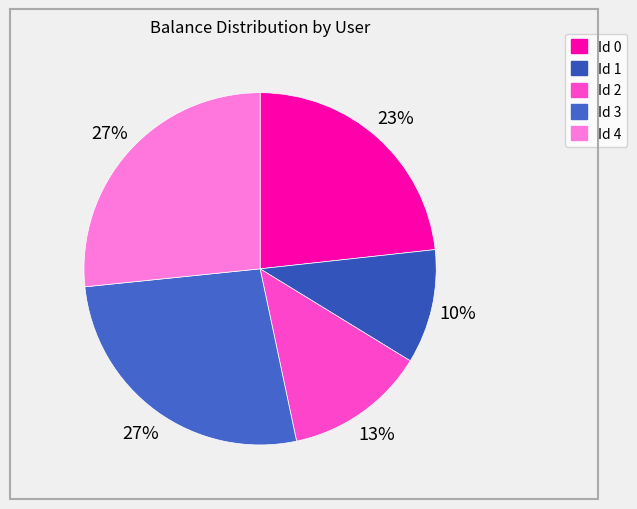

True or false: Id 1 accounts for 1% of the total.

False